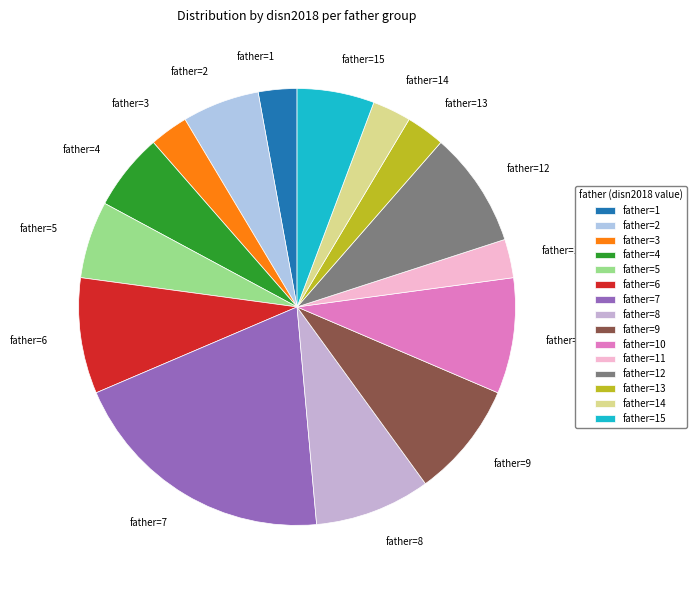

What is the ratio of the value at father=12 to the value at father=15?

1.5